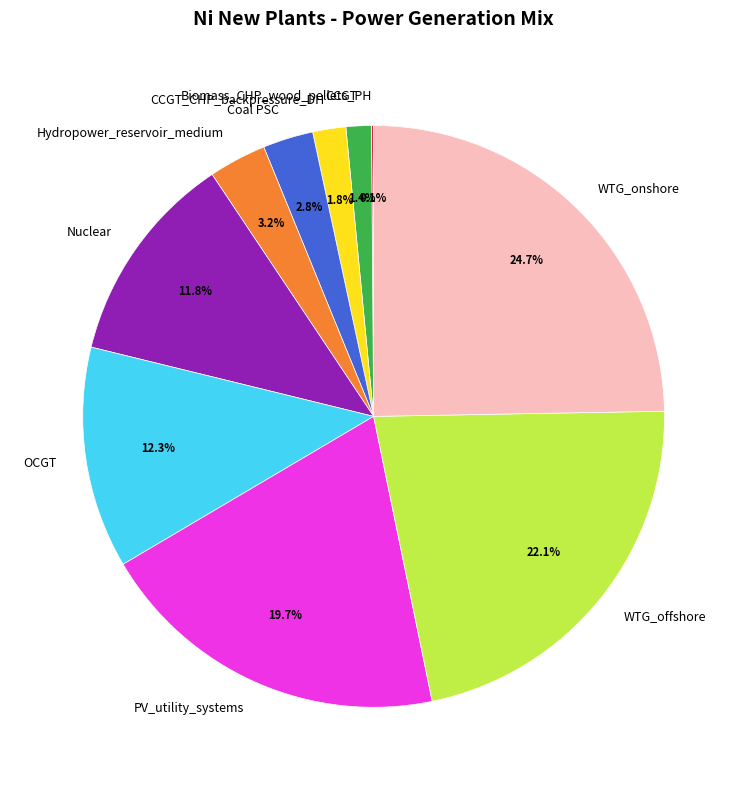

Which category has the biggest portion of the pie?

WTG_onshore